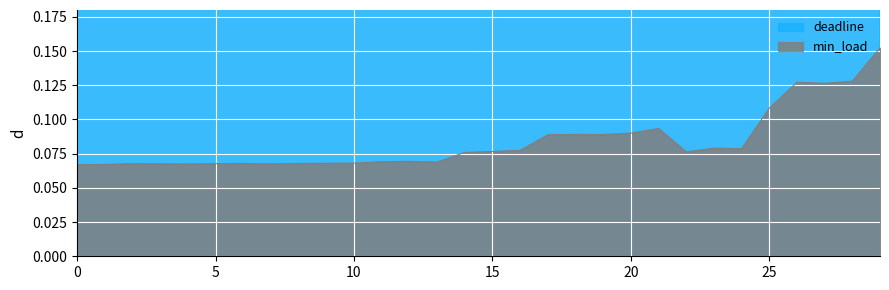

What value does the deadline series have at 11?

0.4